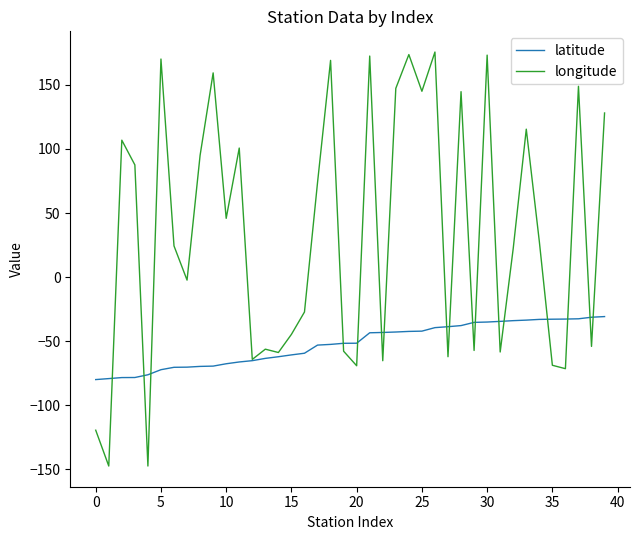

Which series has the largest total across all categories?

longitude